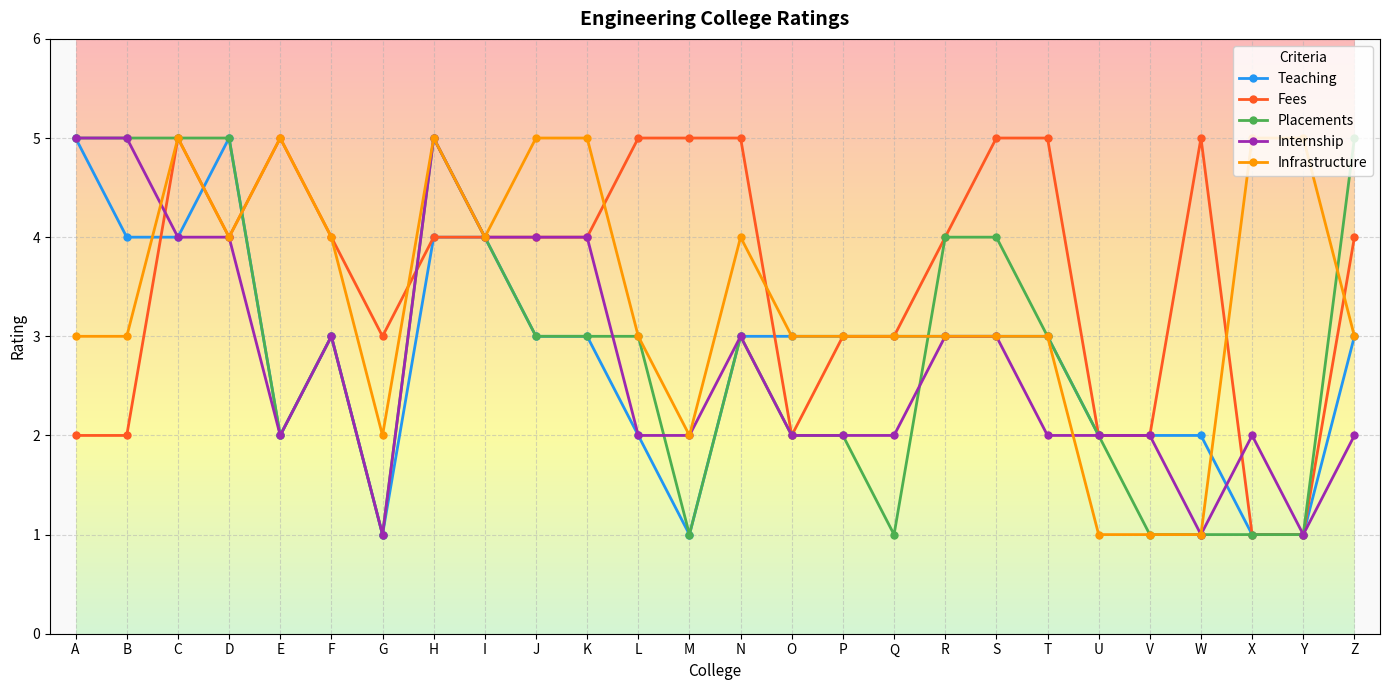

The value of Teaching at W is 4. True or false?

False